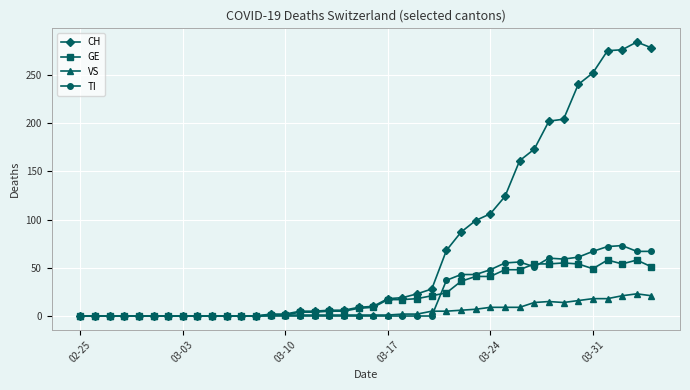

Which series has the largest range (max minus min)?

CH